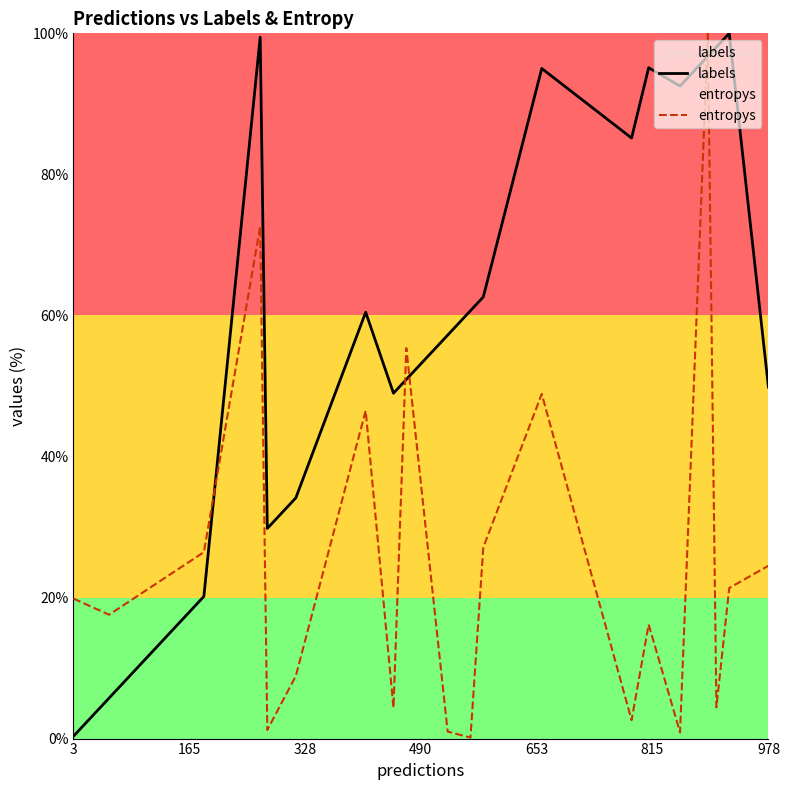

Which series has the largest total across all categories?

labels